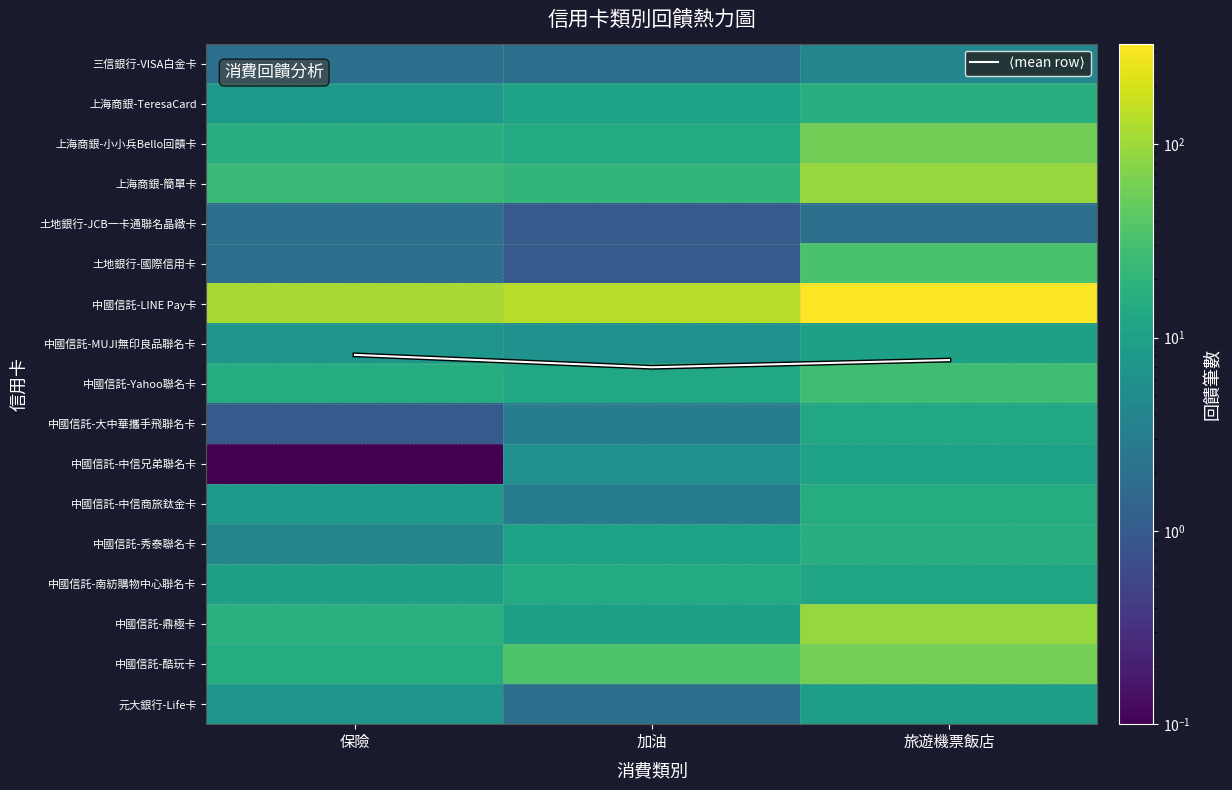

Which series has the largest total across all categories?

中國信託-LINE Pay卡